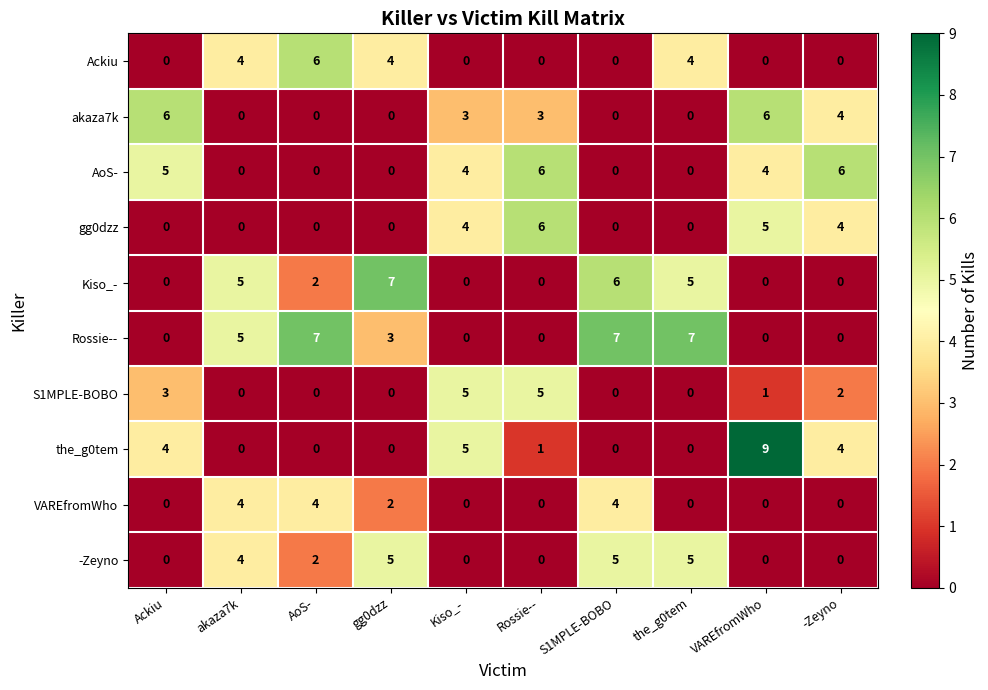

True or false: VAREfromWho has a value of 0 at -Zeyno.

True